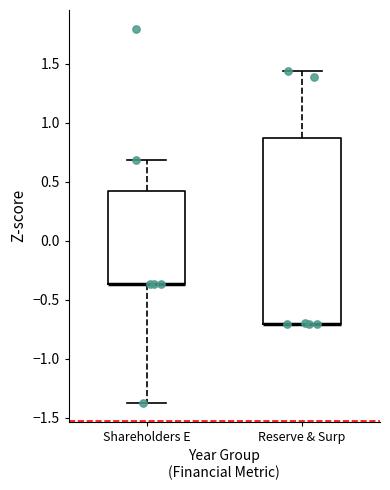

Reading left to right, transcribe this box plot: for each box, give where its median line is, the range the box spans, and where its two whiskers end, as read against the y-axis. The values are not printed on the chart, so give them approximately, as read against the axis.

Shareholders E: median -0.35 (drawn on the box's lower edge), box -0.35 to 0.40, whiskers -1.40 to 0.70
Reserve & Surp: median -0.70 (drawn on the box's lower edge), box -0.70 to 0.85, whiskers -0.70 to 1.45